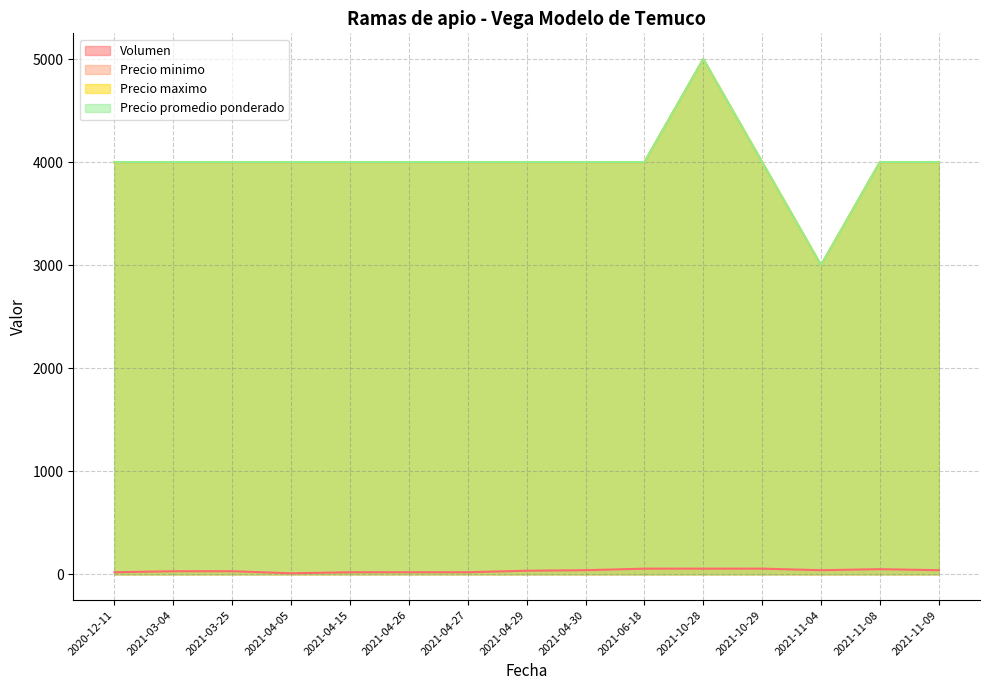

How many interior local valleys does the Precio minimo series have?

1